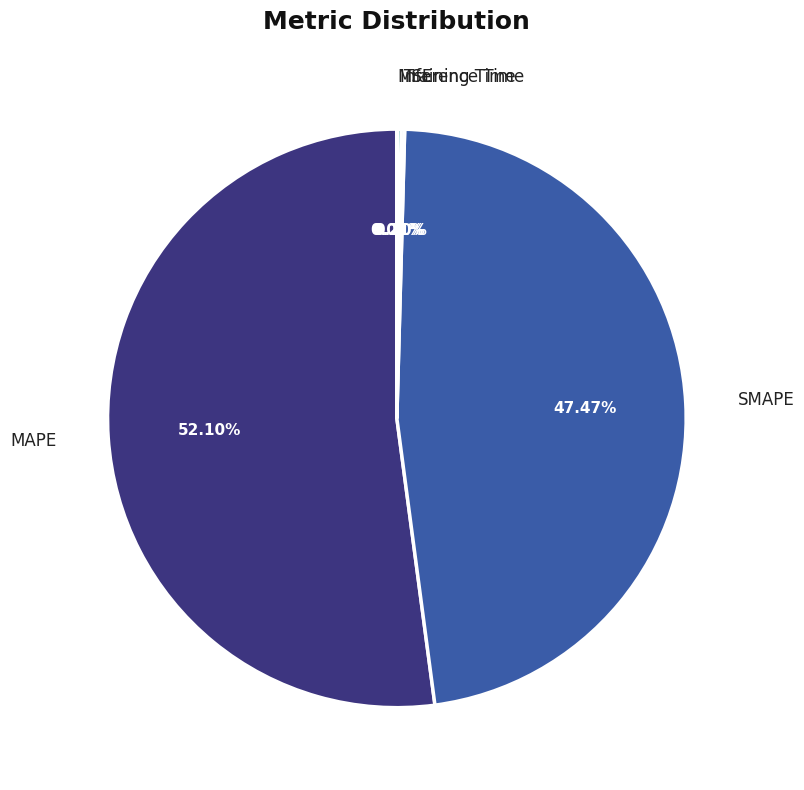

Which slice is the largest?

MAPE